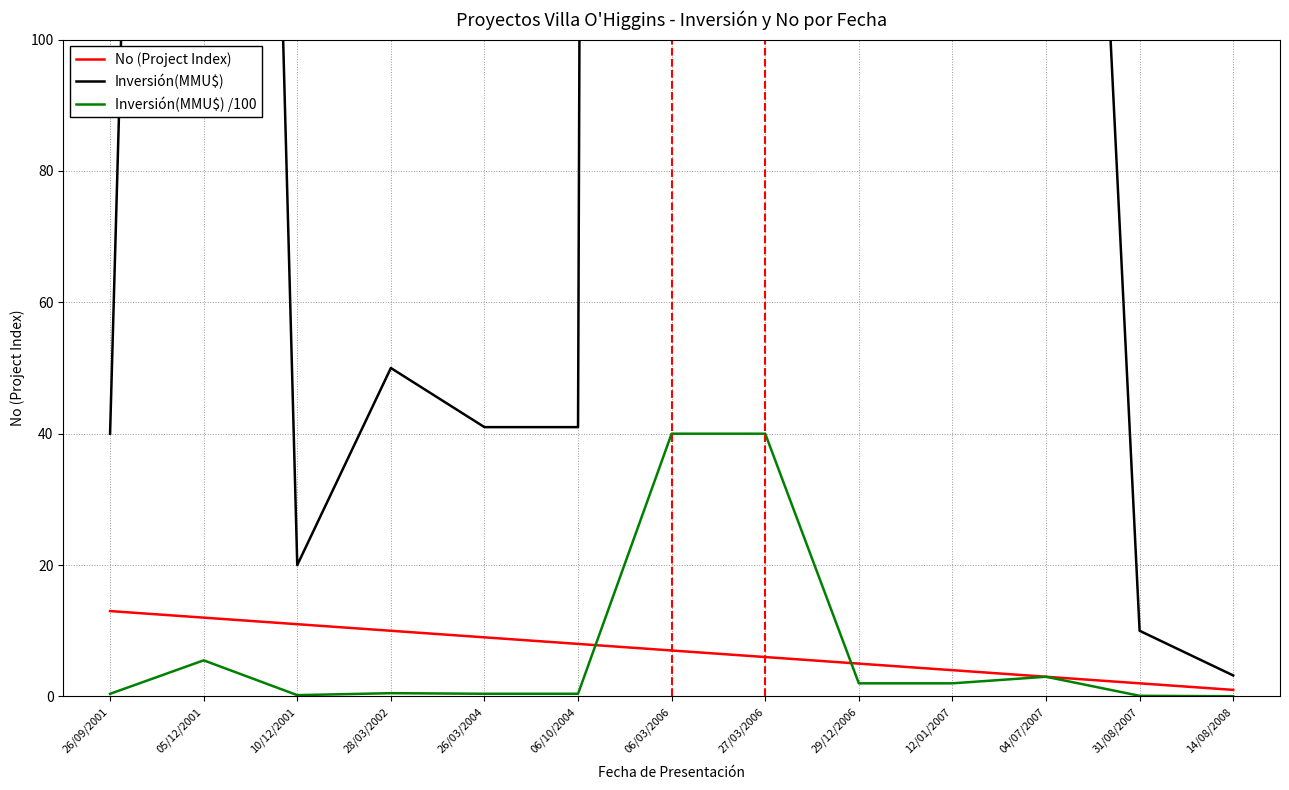

How many times do Inversión(MMU$) /100 and No (Project Index) cross each other?

2